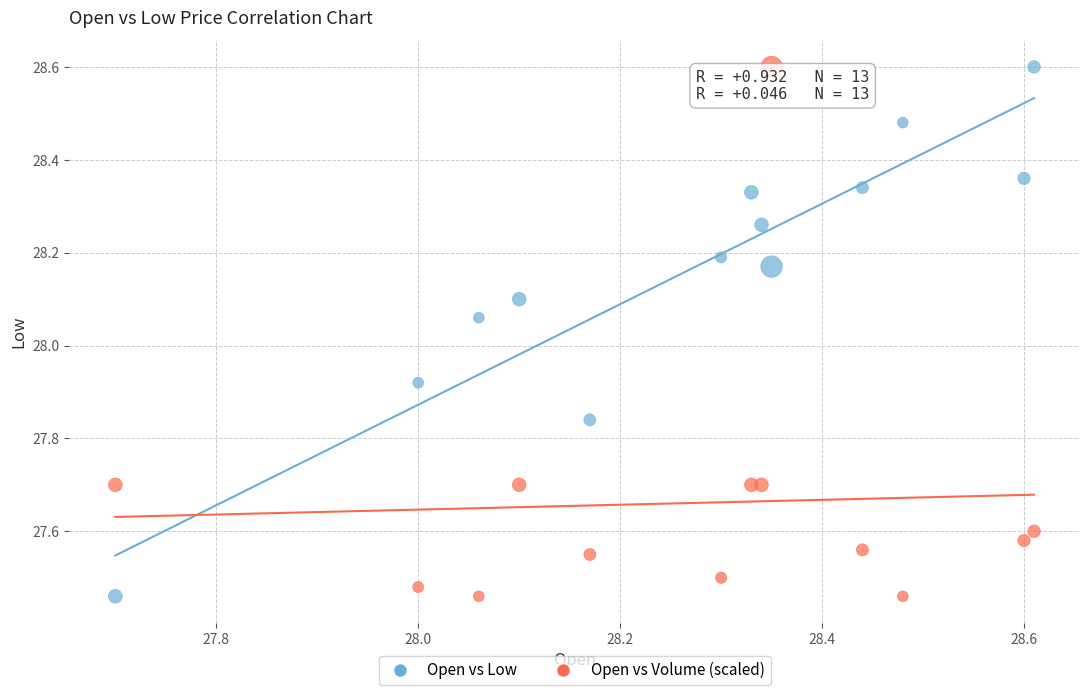

In the Open vs Volume (scaled) series, what Y value is closest to 28?

27.7